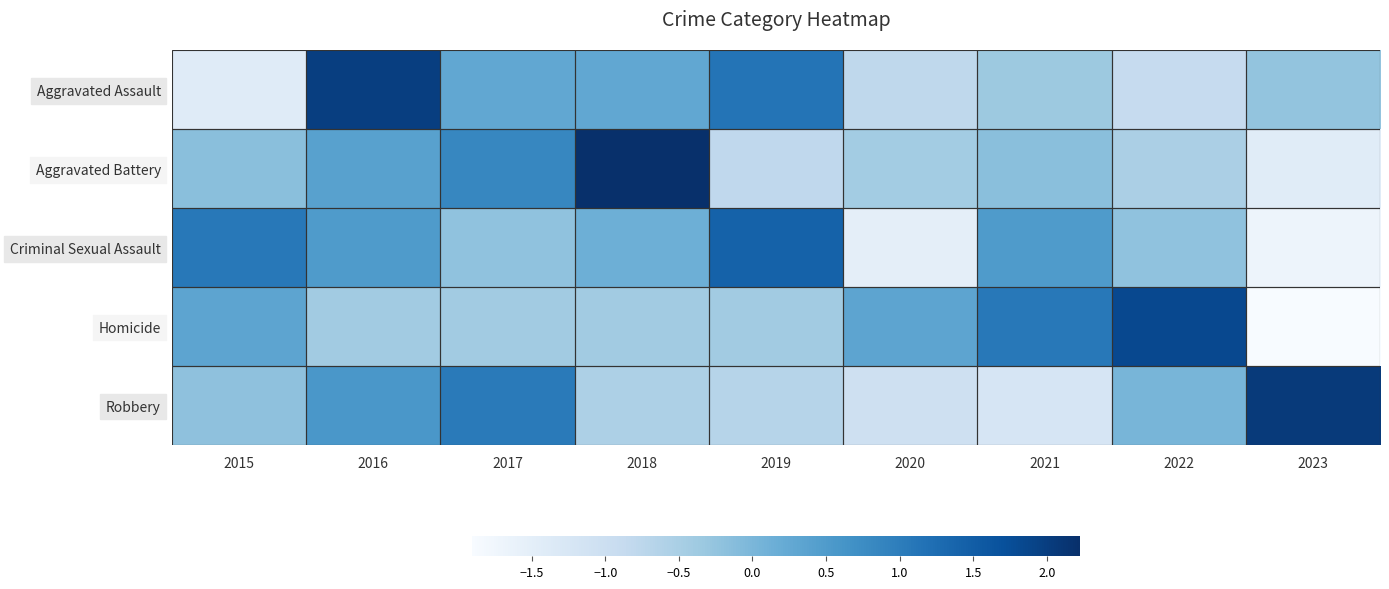

Rank the series by their maximum value, from lowest to highest.

Criminal Sexual Assault, Homicide, Aggravated Assault, Robbery, Aggravated Battery